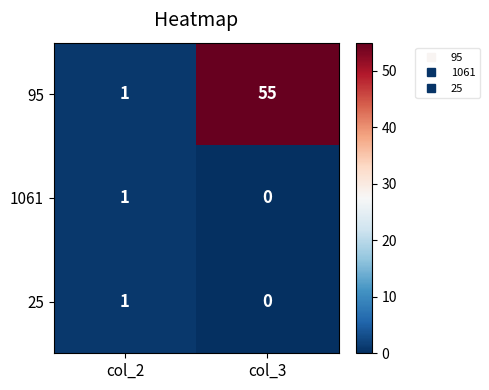

Rank the categories by 1061 value from highest to lowest.

col_2, col_3